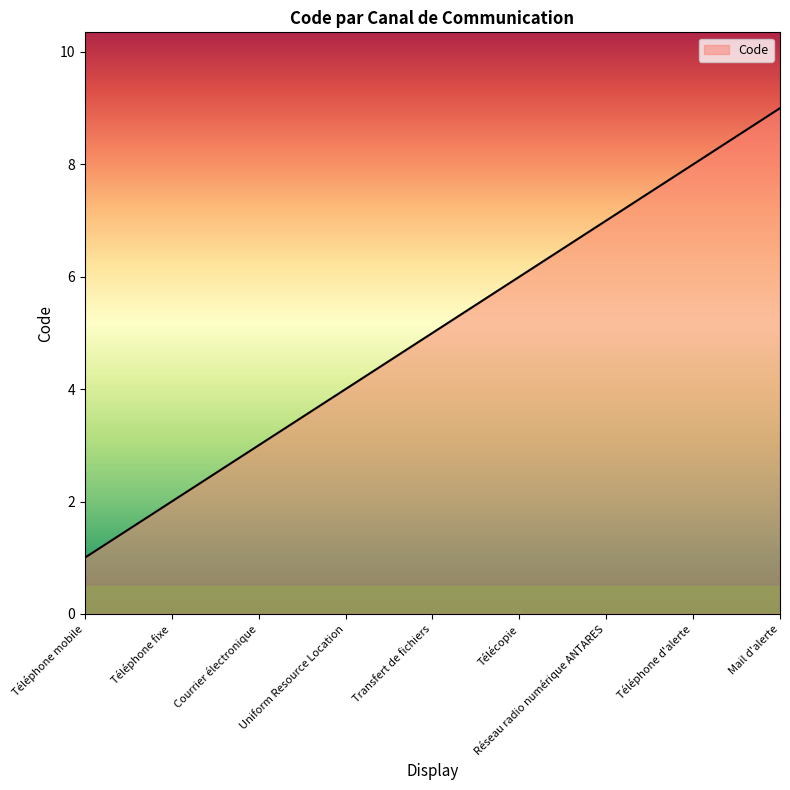

What is the greatest value displayed?

9